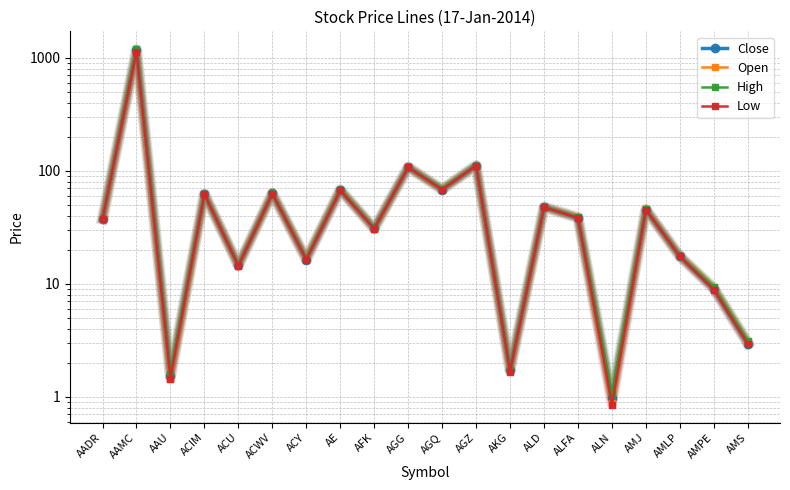

Which series has the widest spread of values?

High